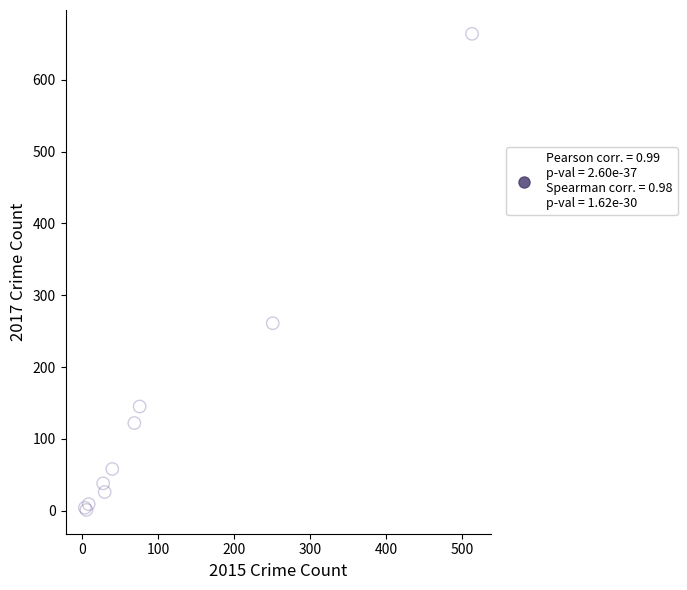

What Y value in the scatter plot is closest to 332?

261